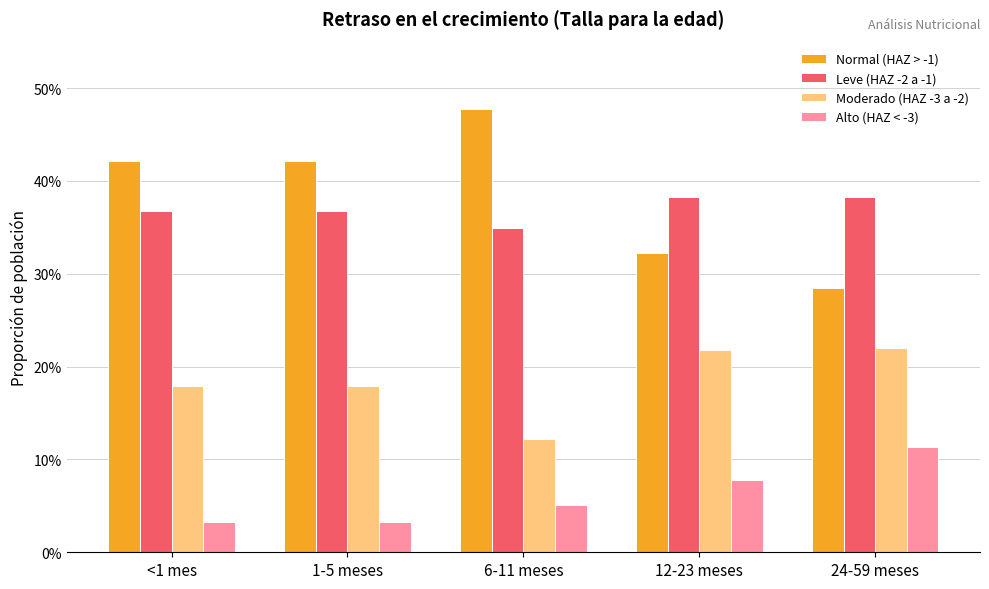

Reading right to left, transcribe all the data shown in this chart.

Normal (HAZ > -1): 0.3	0.3	0.5	0.4	0.4
Leve (HAZ -2 a -1): 0.4	0.4	0.3	0.4	0.4
Moderado (HAZ -3 a -2): 0.2	0.2	0.1	0.2	0.2
Alto (HAZ < -3): 0.1	0.1	0.1	0.0	0.0